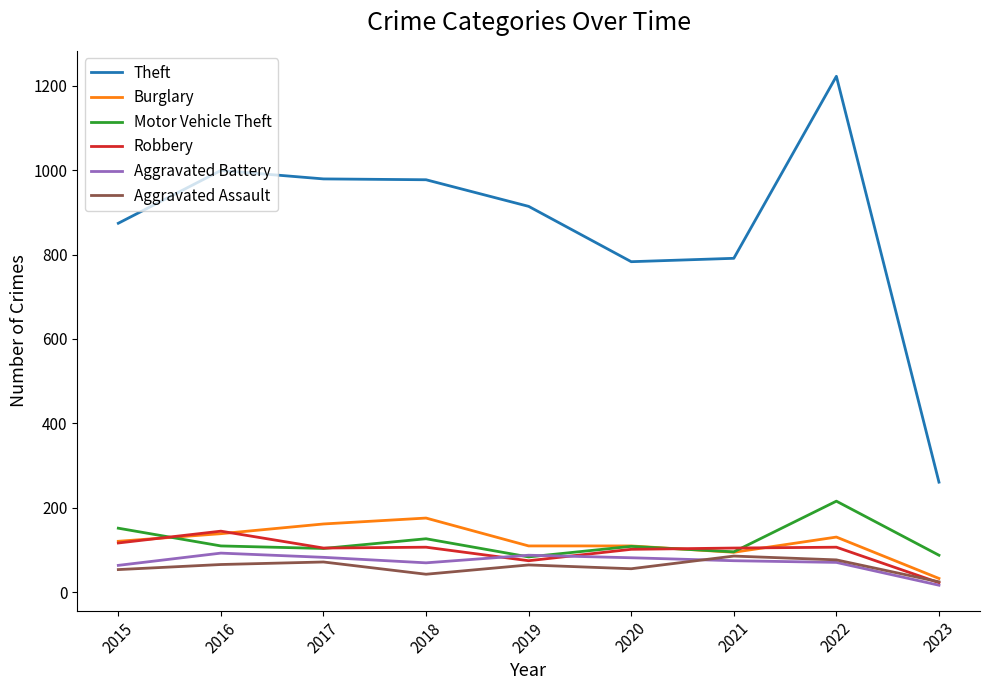

What is the highest value of the Burglary series?

176